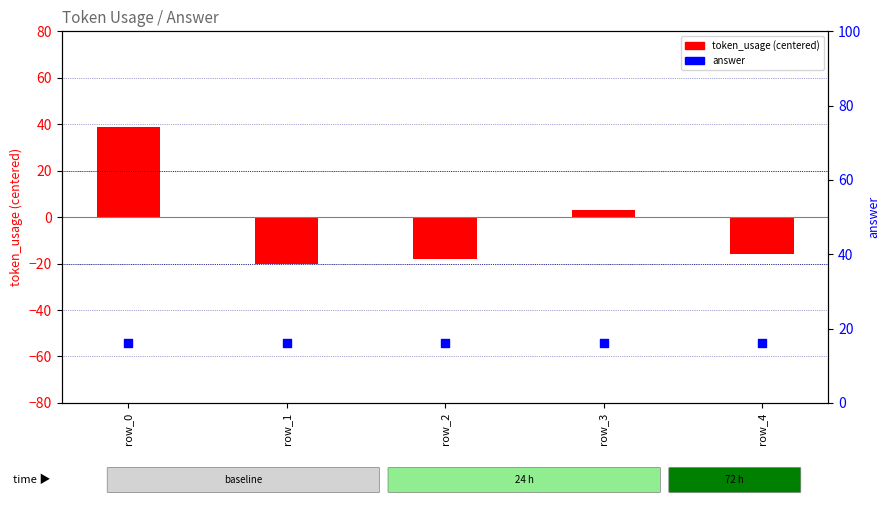

At which category is the sum across all series the highest?

row_0